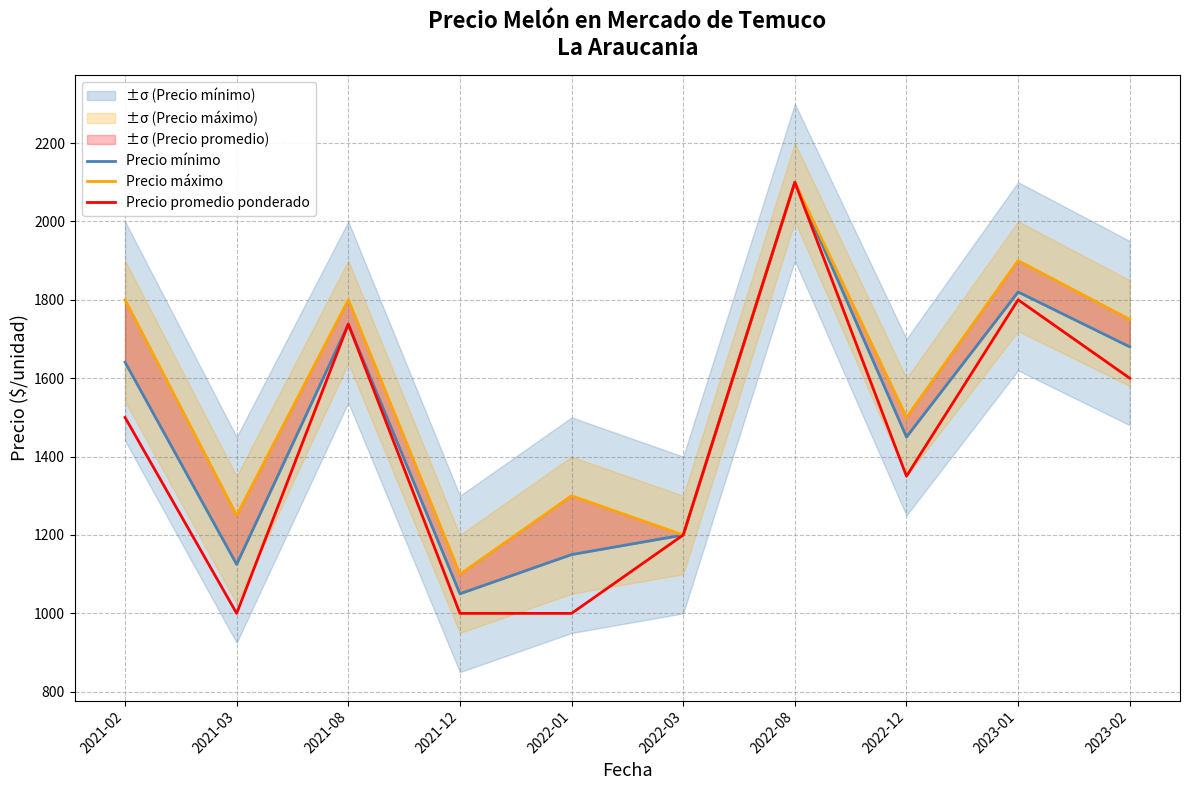

Where is the first local minimum for Precio promedio ponderado?

2021-03